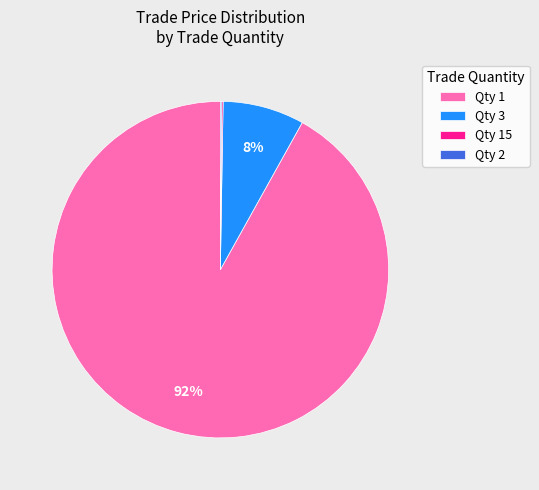

Is it true that Qty 1 is 99% of the pie?

False